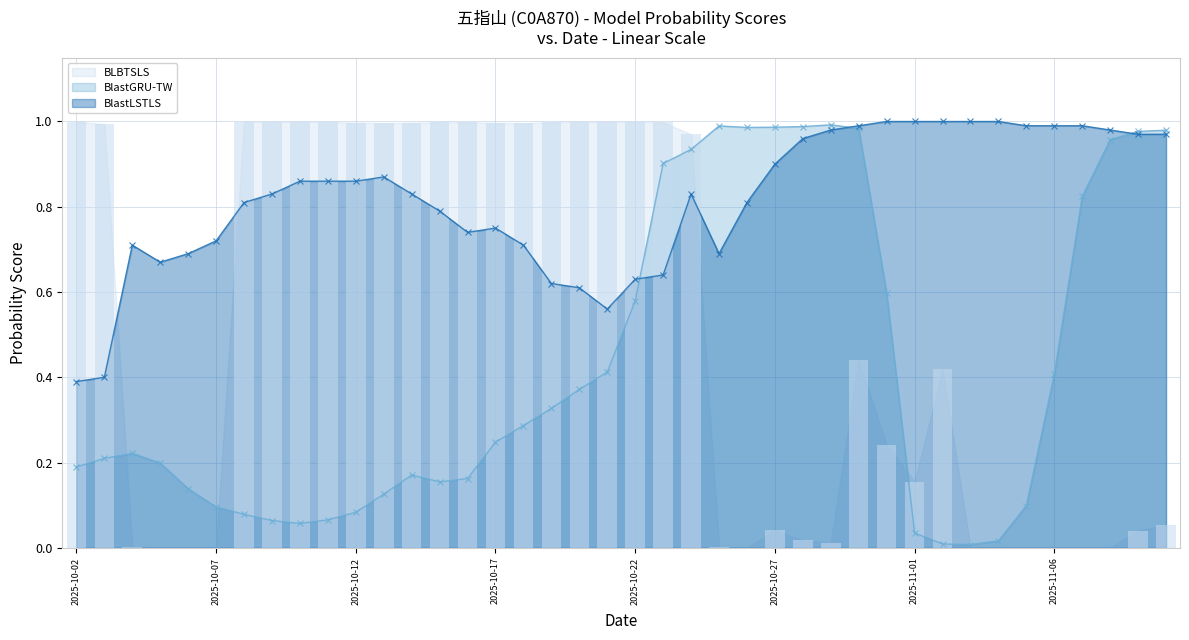

Which series has the largest total across all categories?

BlastLSTLS (line)